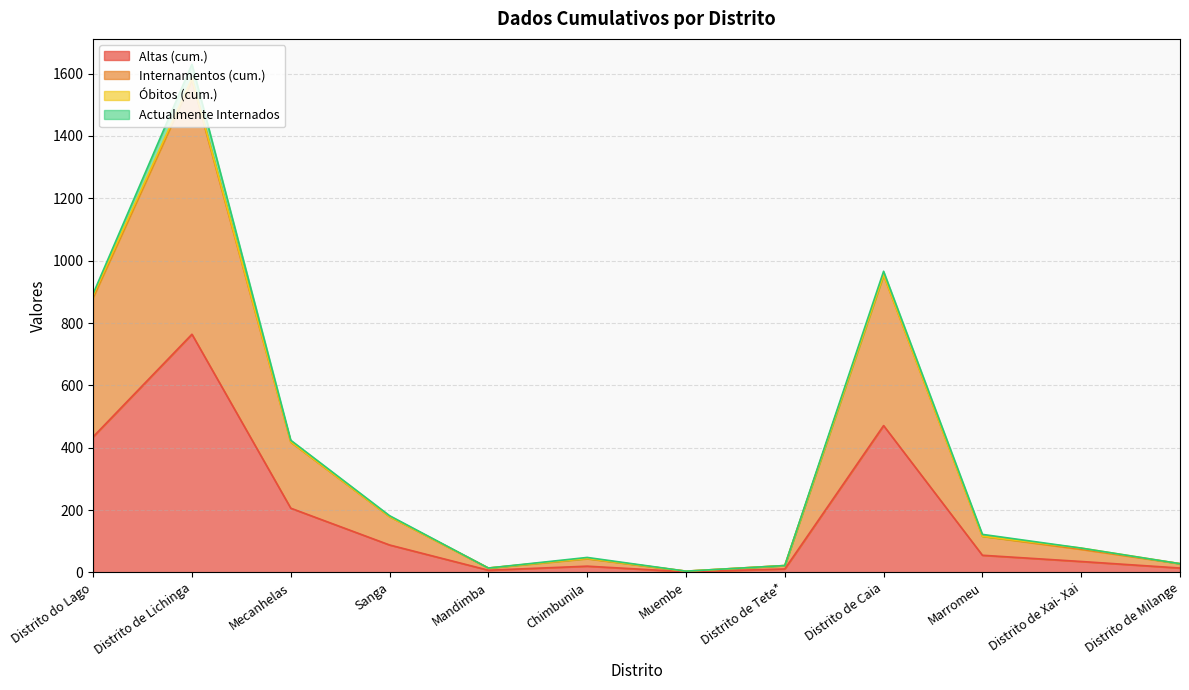

True or false: Internamentos (cum.) and Altas (cum.) intersect in this chart.

False